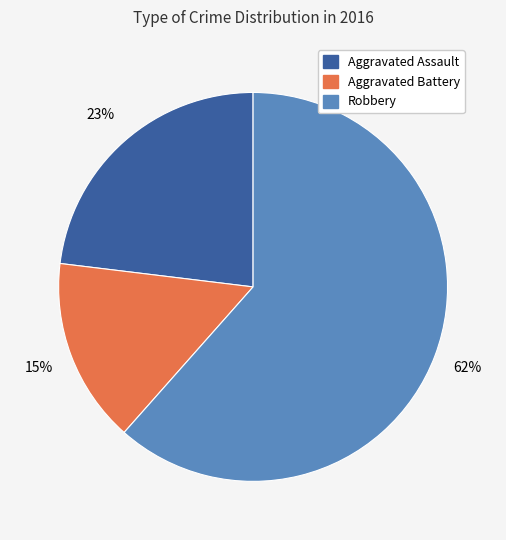

Is the sum of Aggravated Assault and Robbery greater than half?

Yes